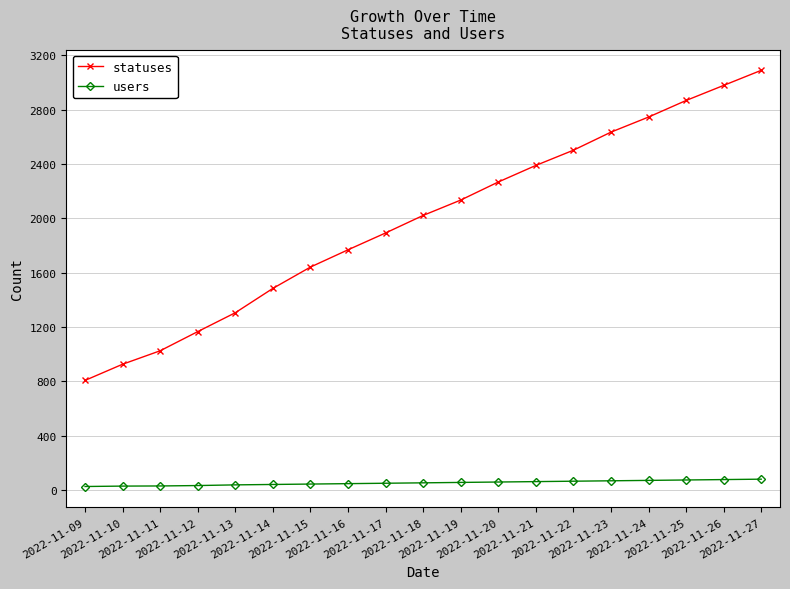

True or false: statuses has more than 0 interior local peaks.

False